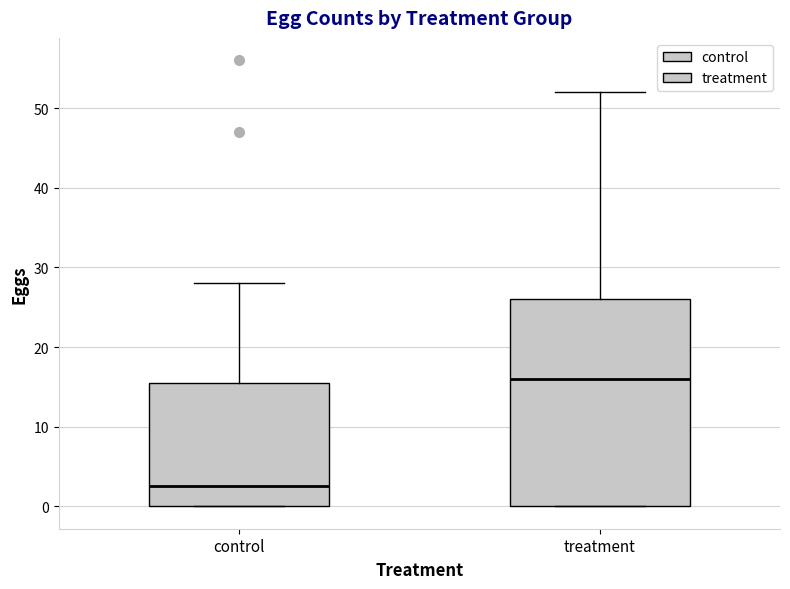

Where does the upper whisker of the box for control end on the y-axis? The values are not printed on the chart, so give them approximately, as read against the axis.

28